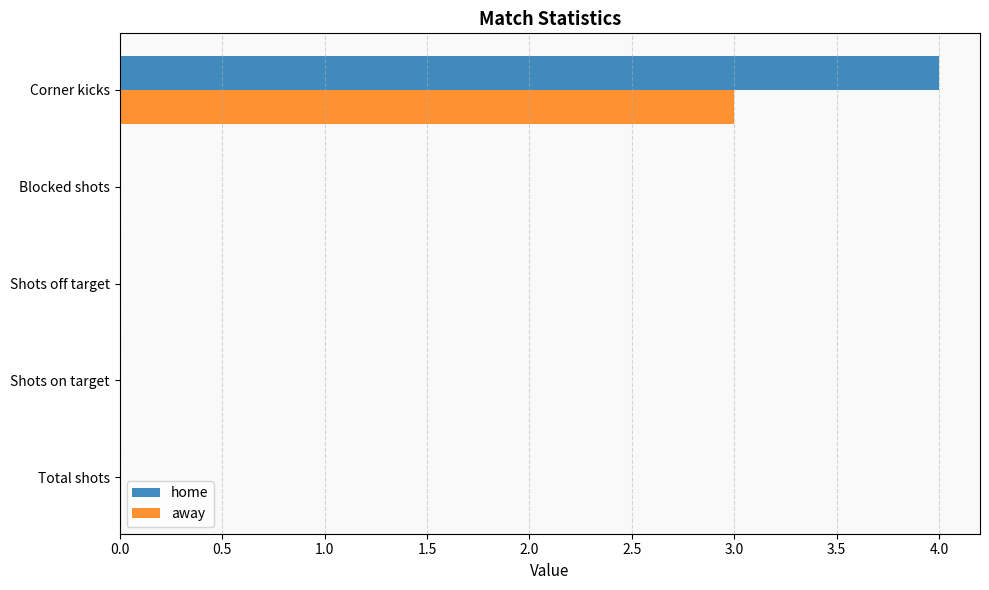

What is the highest value of the home series?

4